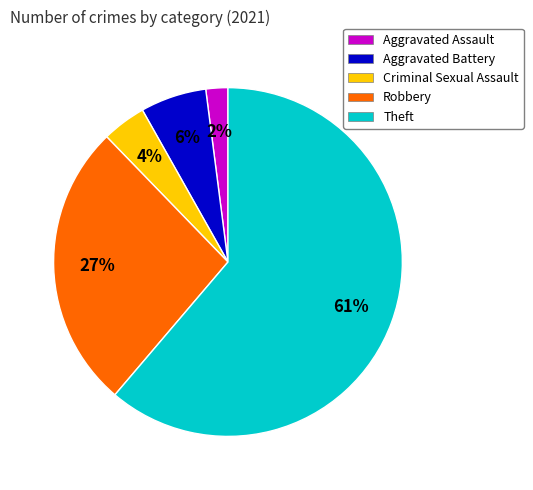

What is the smallest slice in the pie chart?

Aggravated Assault